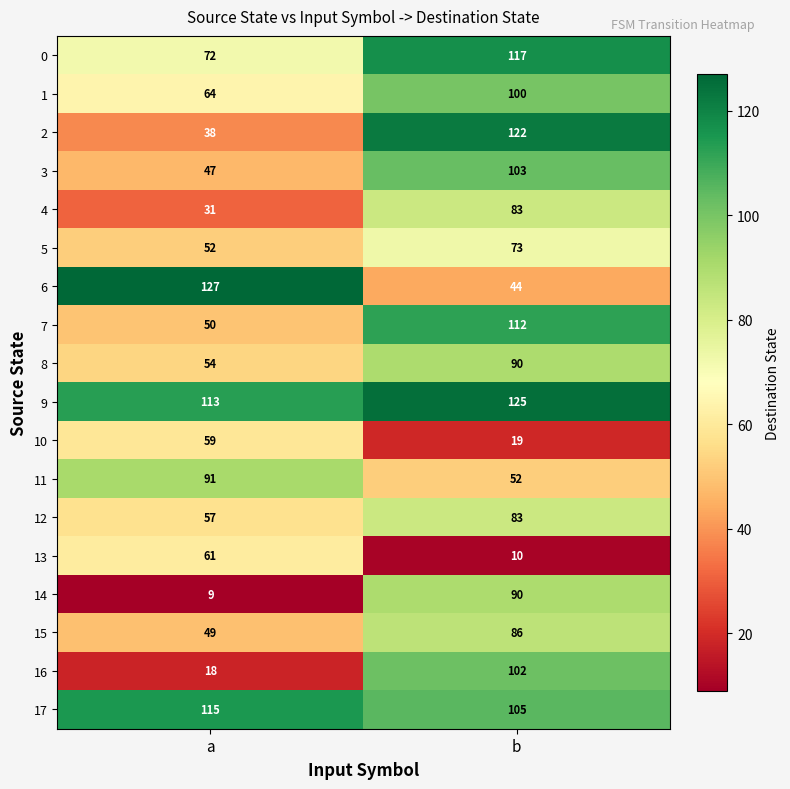

What is the maximum value for 15?

86